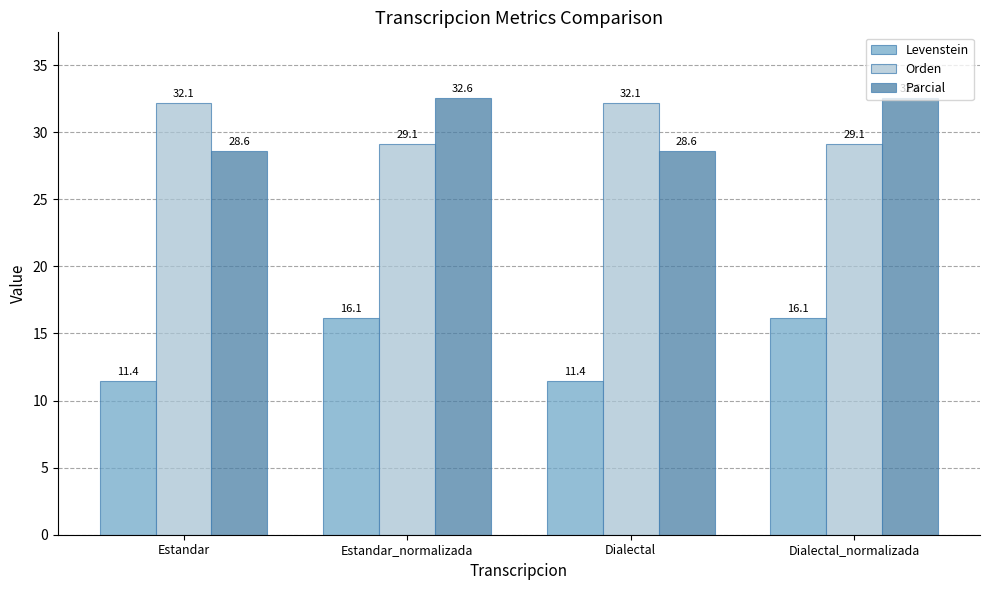

The value of Parcial at Dialectal_normalizada is 32.6. True or false?

True